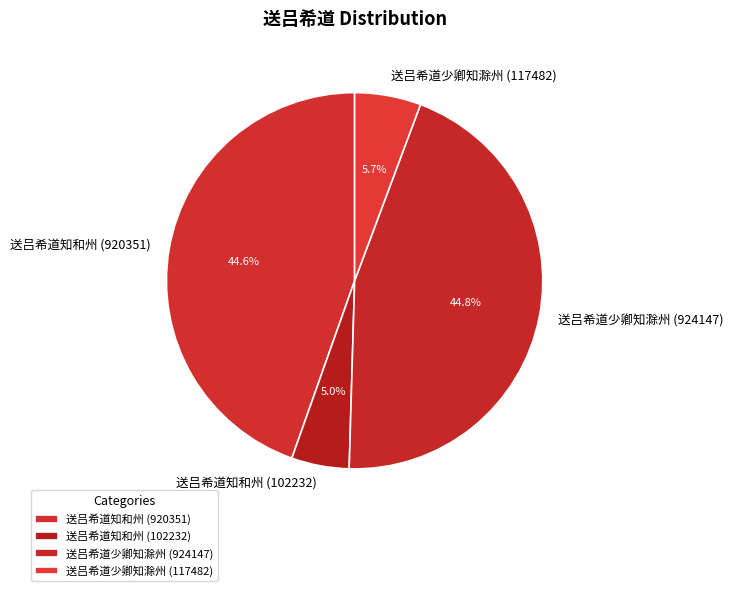

The 送吕希道知和州 (920351) slice represents 45% of the pie. True or false?

True